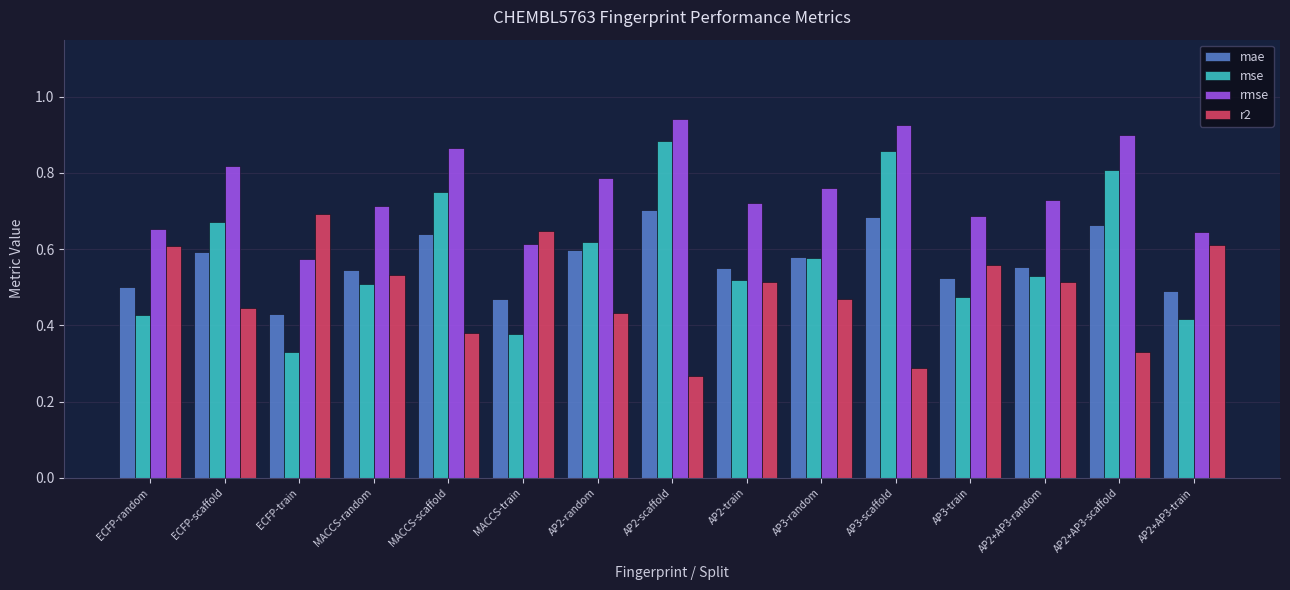

How many rmse values are between 0 and 1?

15